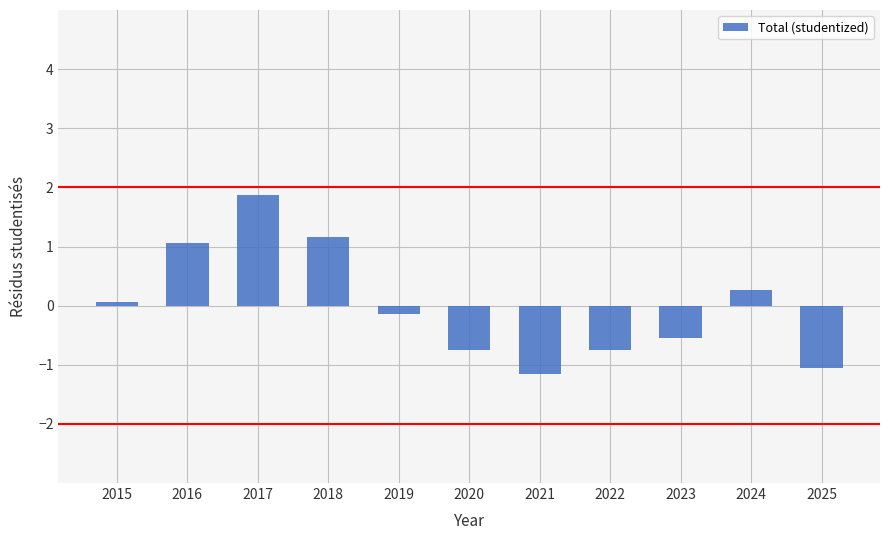

How many series are shown in this chart?

1